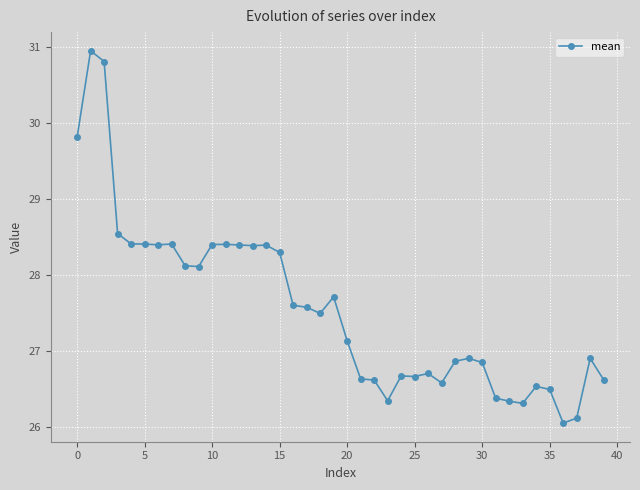

What is the value of the 22nd point from the left?

26.6